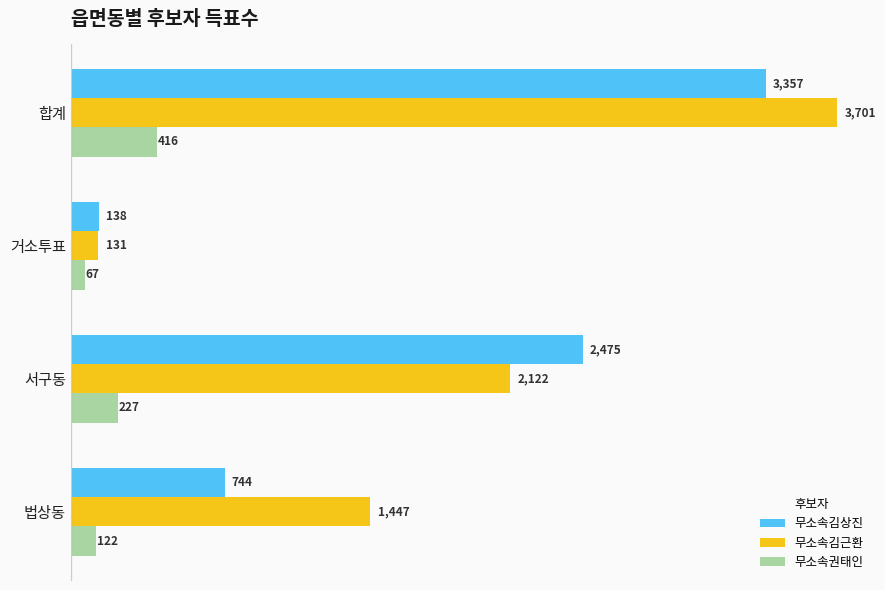

The 무소속김상진 series shows 5784 at 합계. True or false?

False